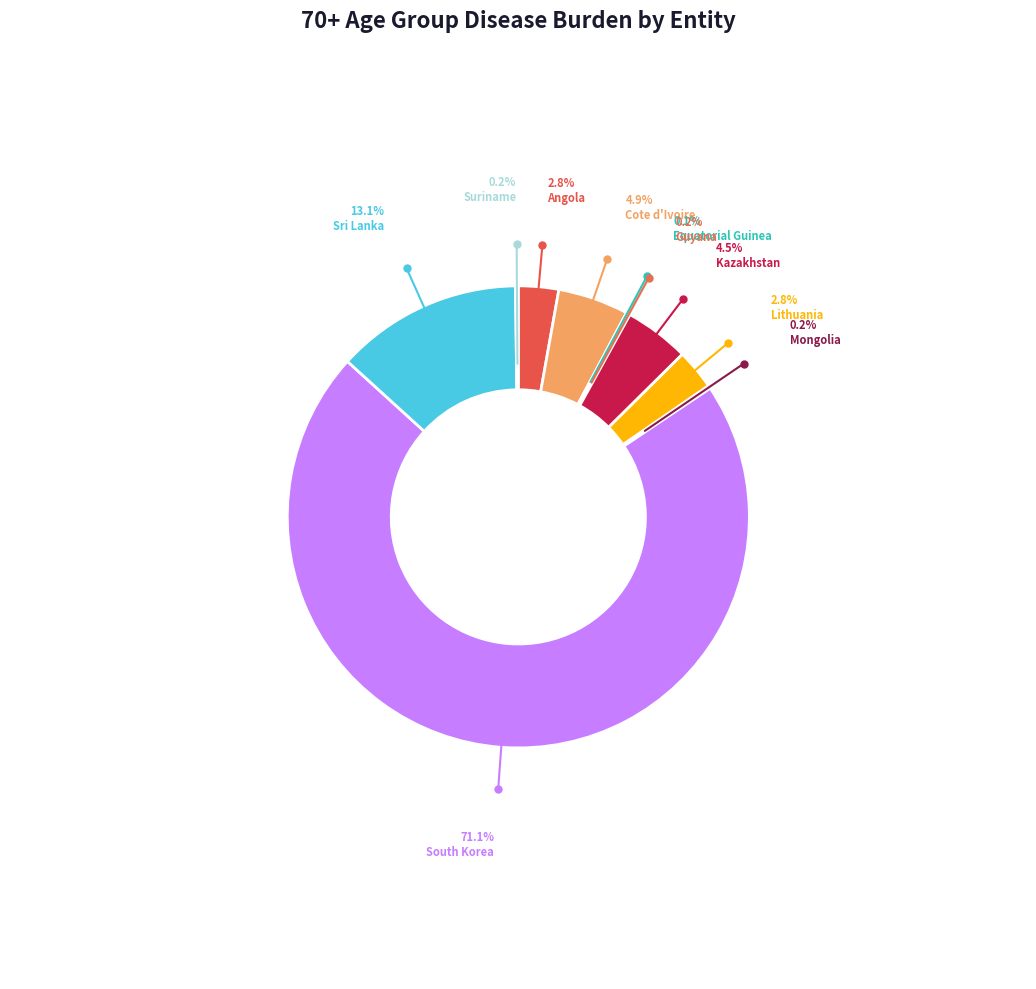

What is the change in value from Equatorial Guinea to Kazakhstan?

+254.9